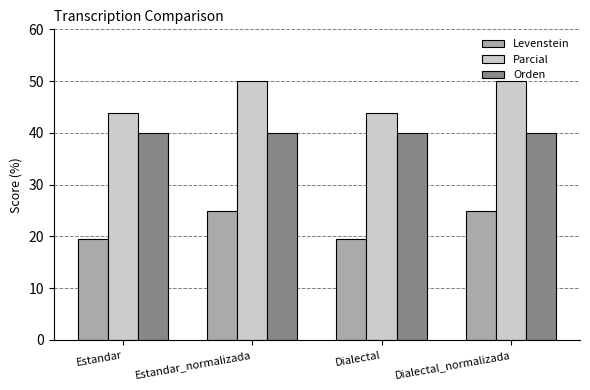

Count the number of data series in this chart.

3